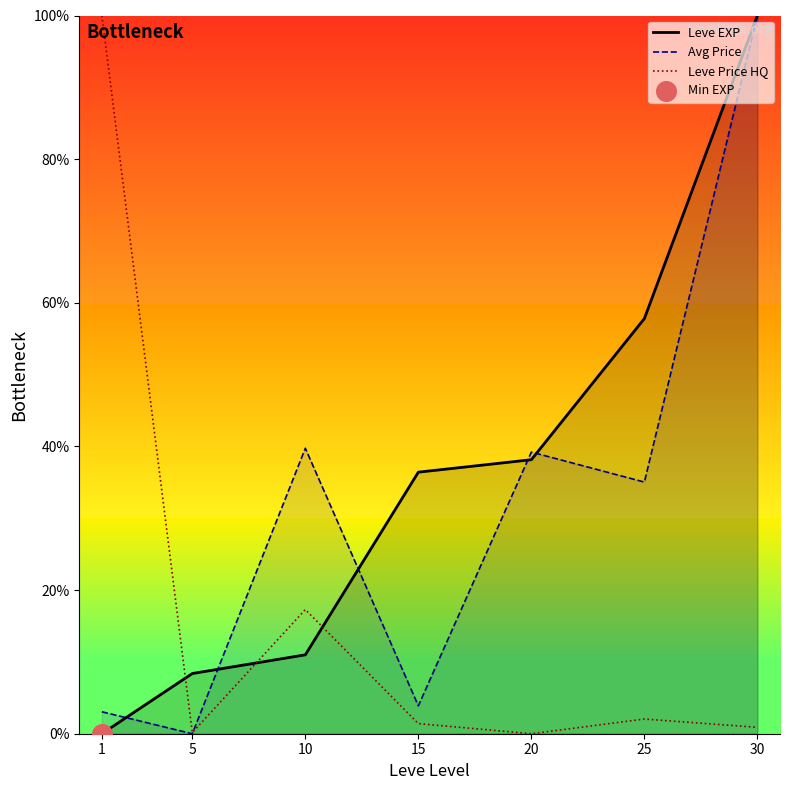

The Leve Price HQ series shows 2.0 at 25. True or false?

True